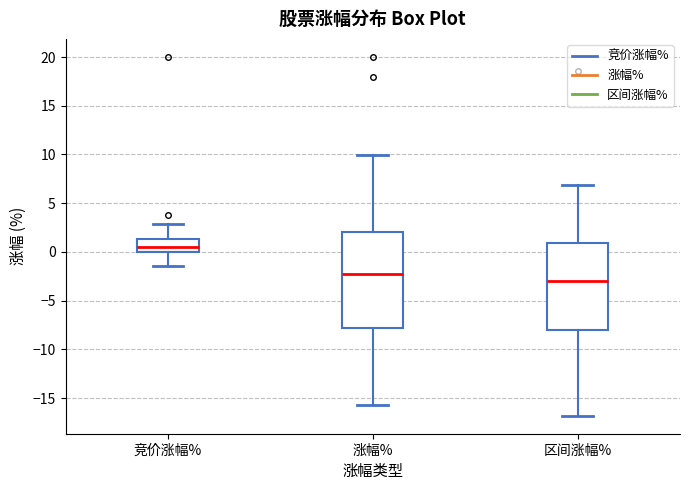

Which box's median line is the lowest?

区间涨幅%